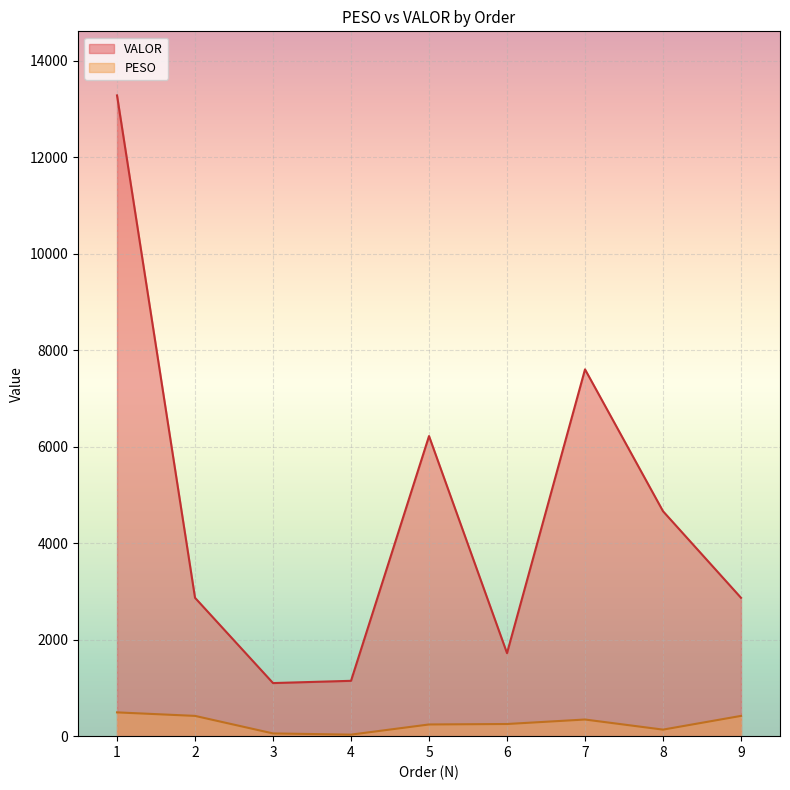

At which category is the sum across all series the highest?

1